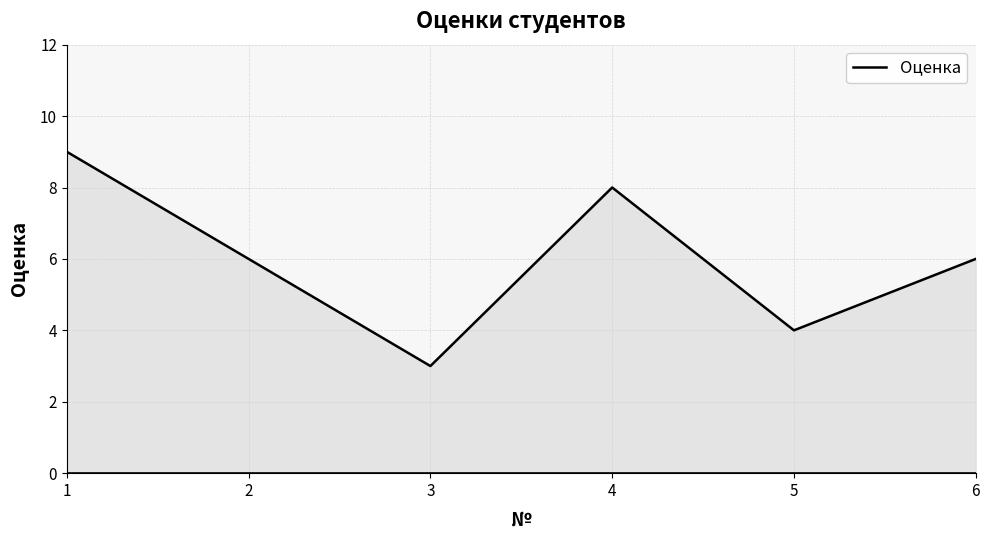

Which label corresponds to the largest value in the chart?

1